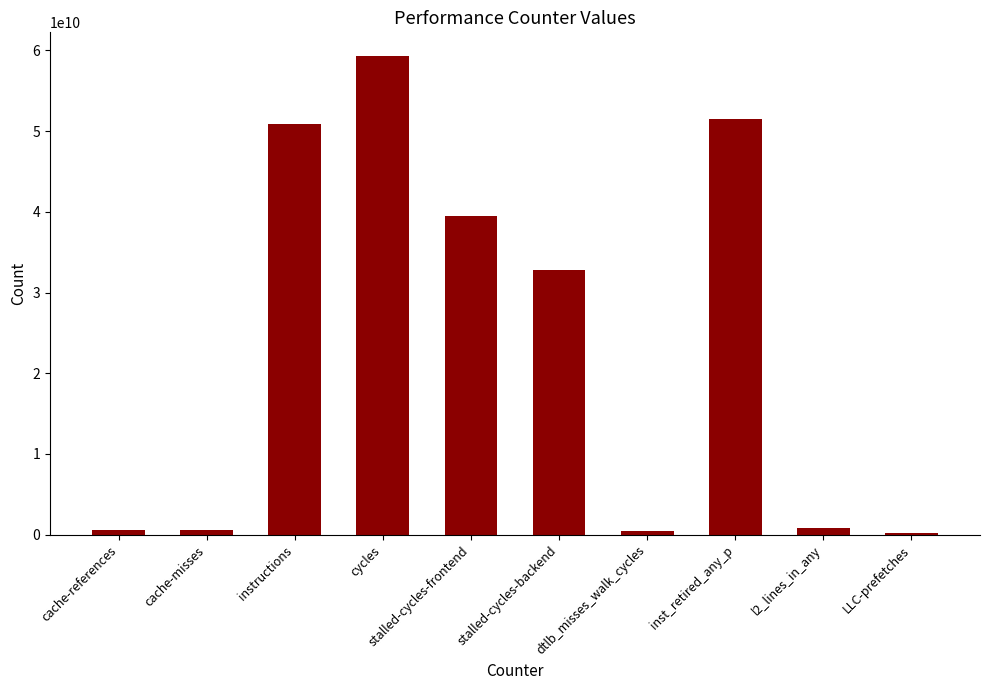

At which label is the value closest to 29756170363?

stalled-cycles-backend